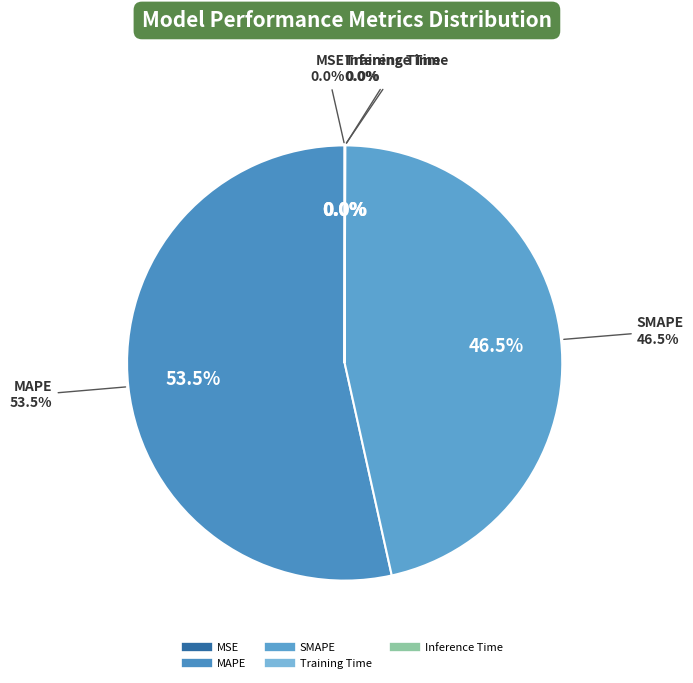

True or false: MAPE accounts for 40% of the total.

False